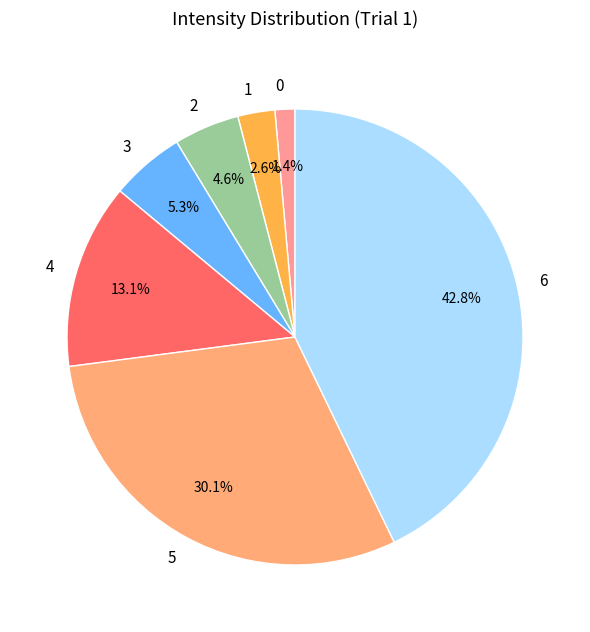

Combined, what portion of the pie is 5 and 3?

35.4%